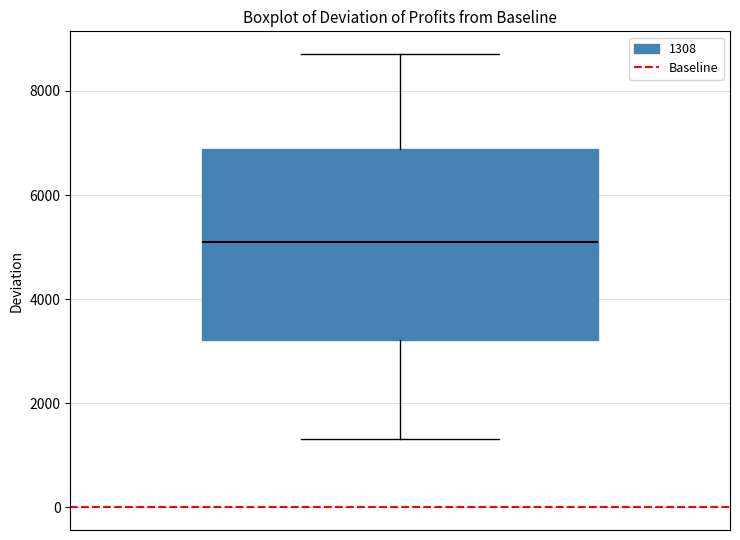

Where does the upper whisker of the box end on the y-axis? The values are not printed on the chart, so give them approximately, as read against the axis.

8800